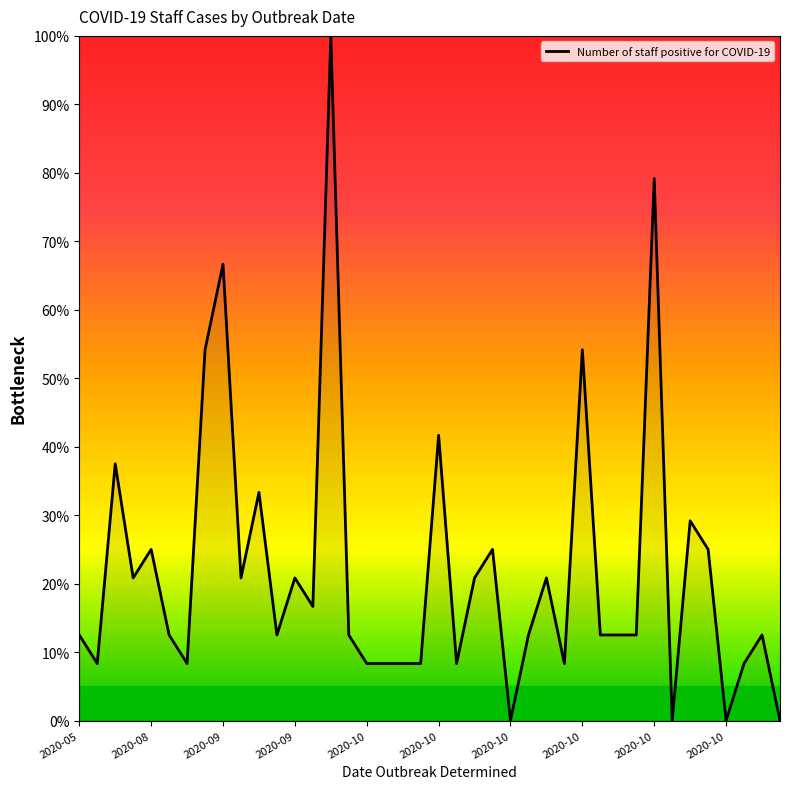

What is the greatest value displayed?

100.0